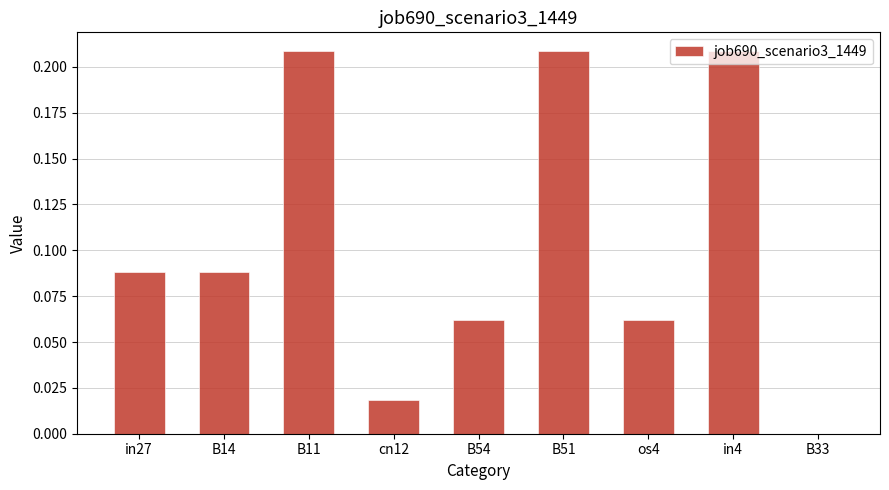

The chart shows a value of 0.0 at B54. True or false?

False